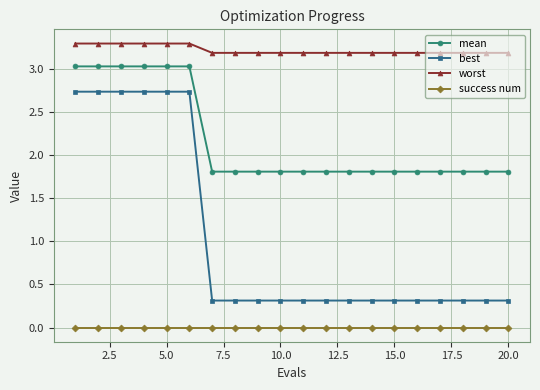

At how many categories does at least one series exceed 2?

20